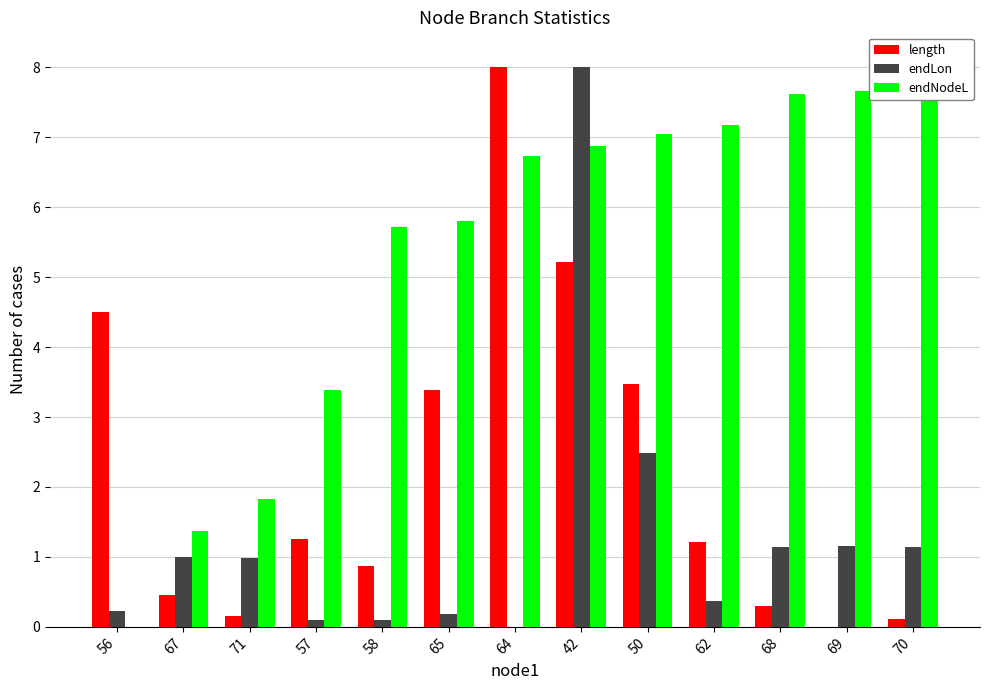

The endNodeL series shows 2.2 at 58. True or false?

False